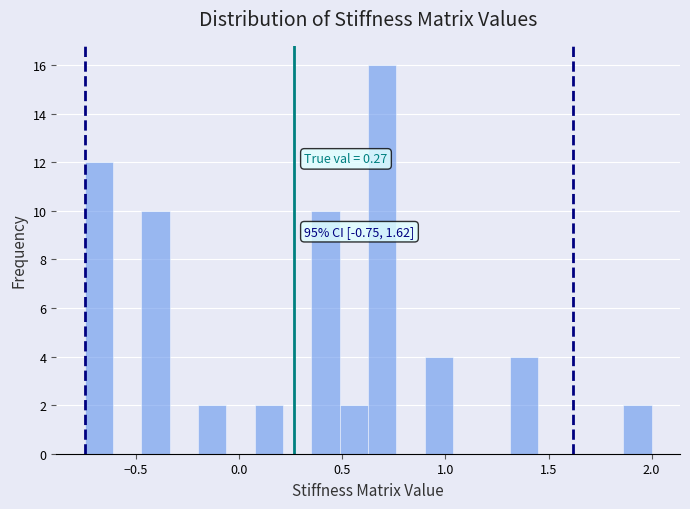

Read against the x-axis, roughly where is the centre of the tallest bar?

0.70